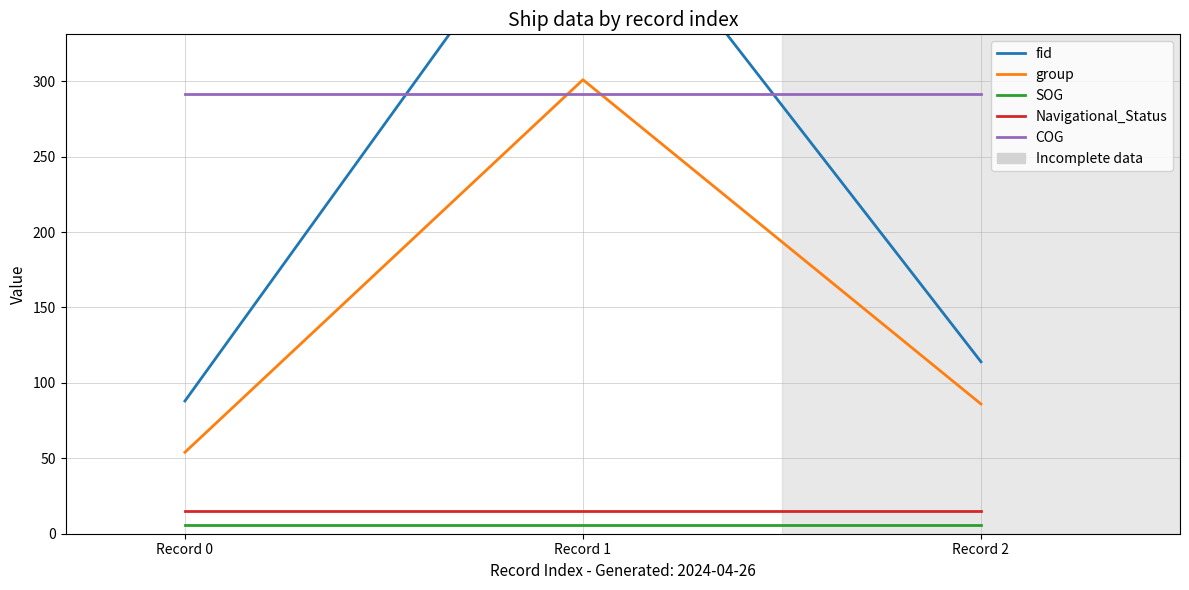

How many values in the fid series exceed 114?

1